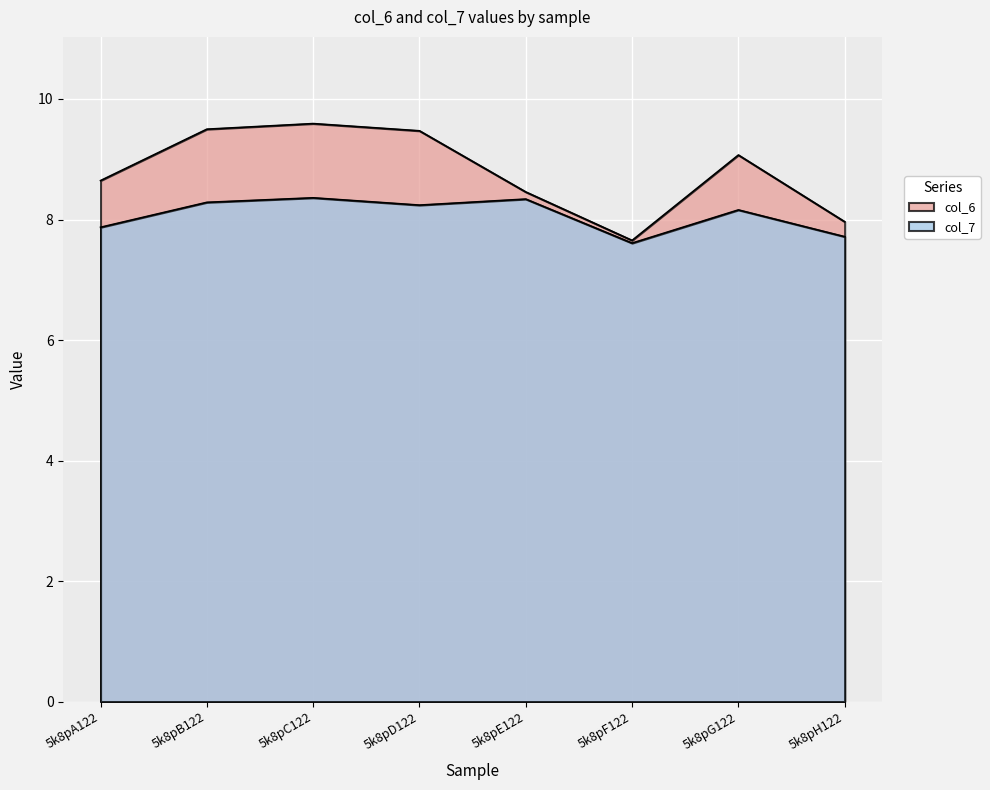

Rank the series by their average value, from highest to lowest.

col_6, col_7